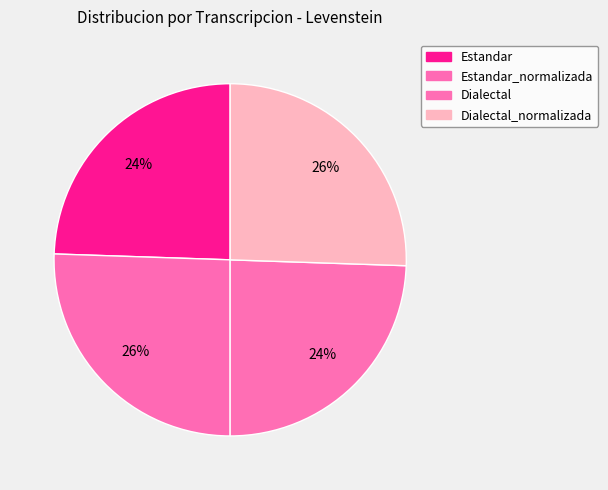

Between Estandar and Estandar_normalizada, which is larger?

Estandar_normalizada